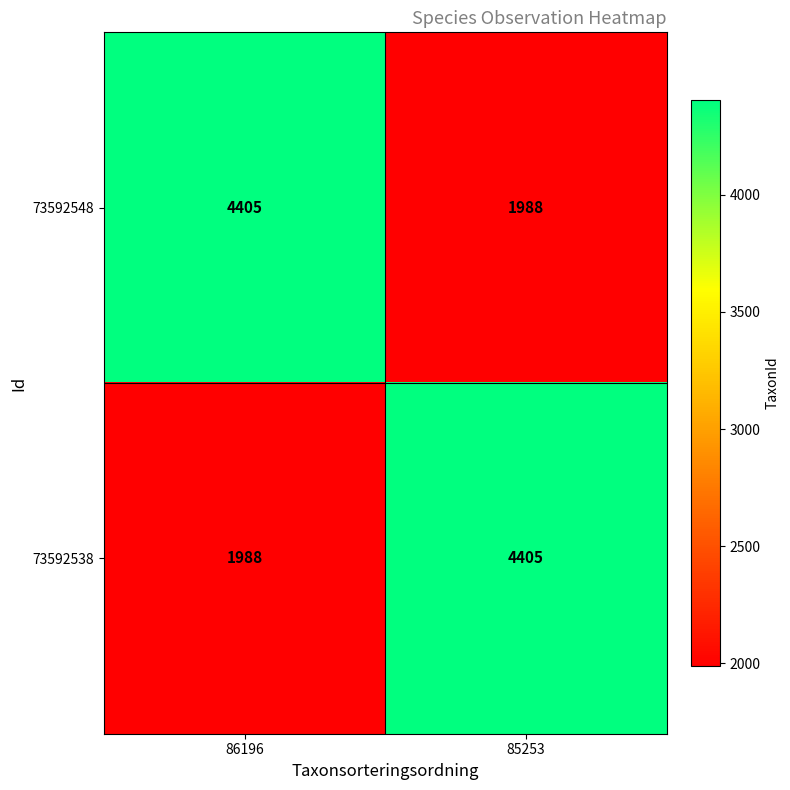

At how many categories does at least one series exceed 3882?

2